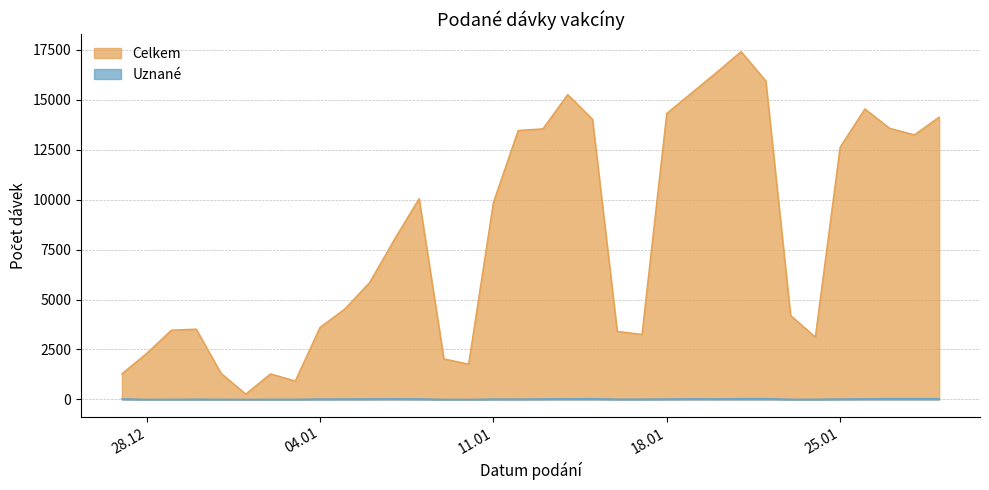

List the series in order of their overall mean, highest first.

Celkem, Uznané